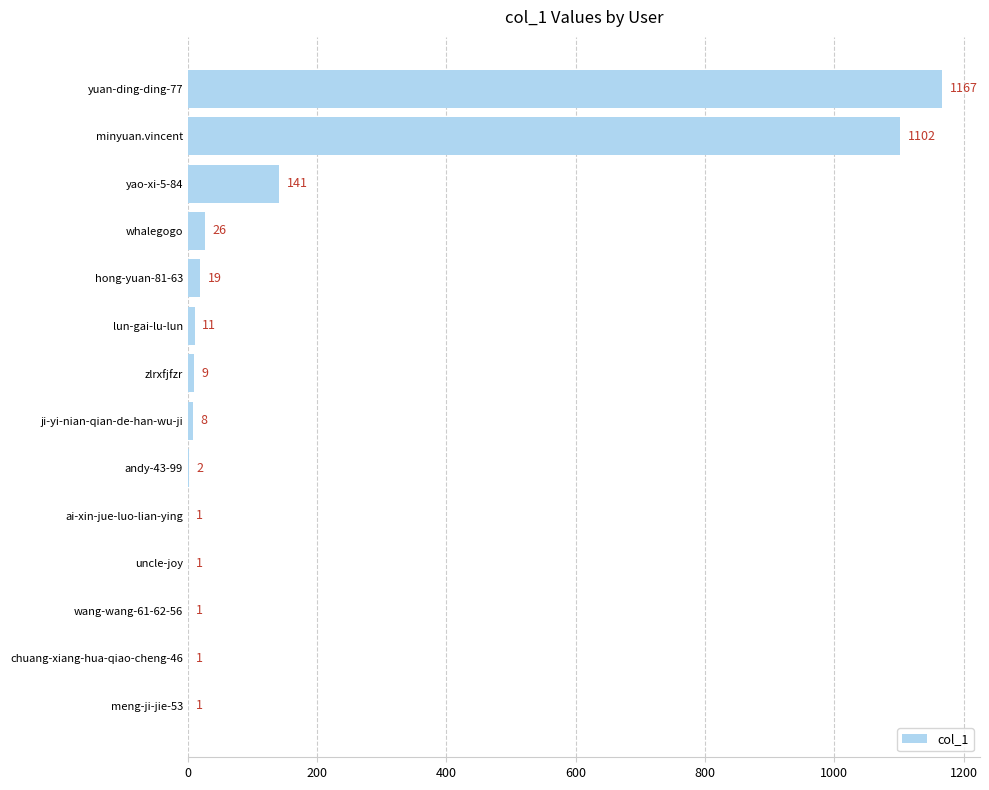

How many distinct data groups are displayed?

1